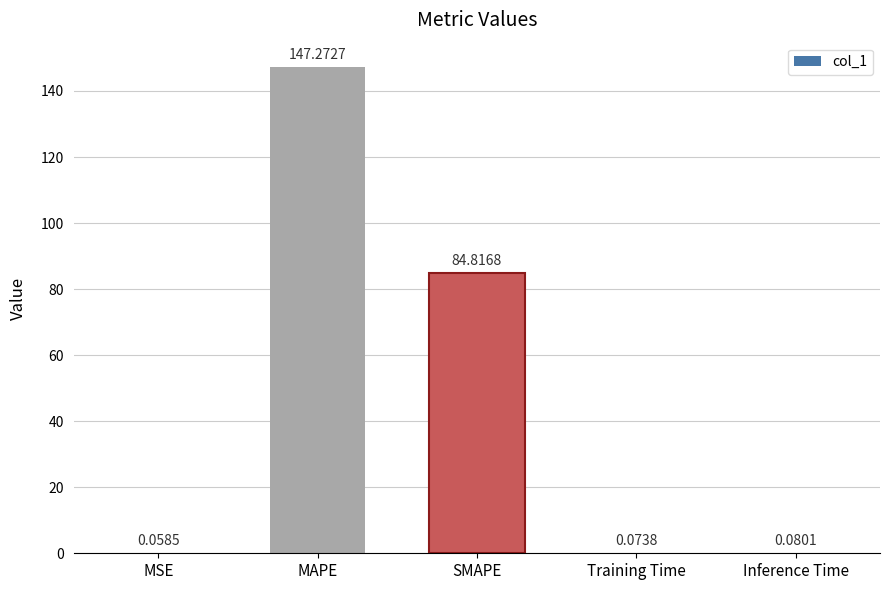

What is the change in value from SMAPE to Inference Time?

-84.7